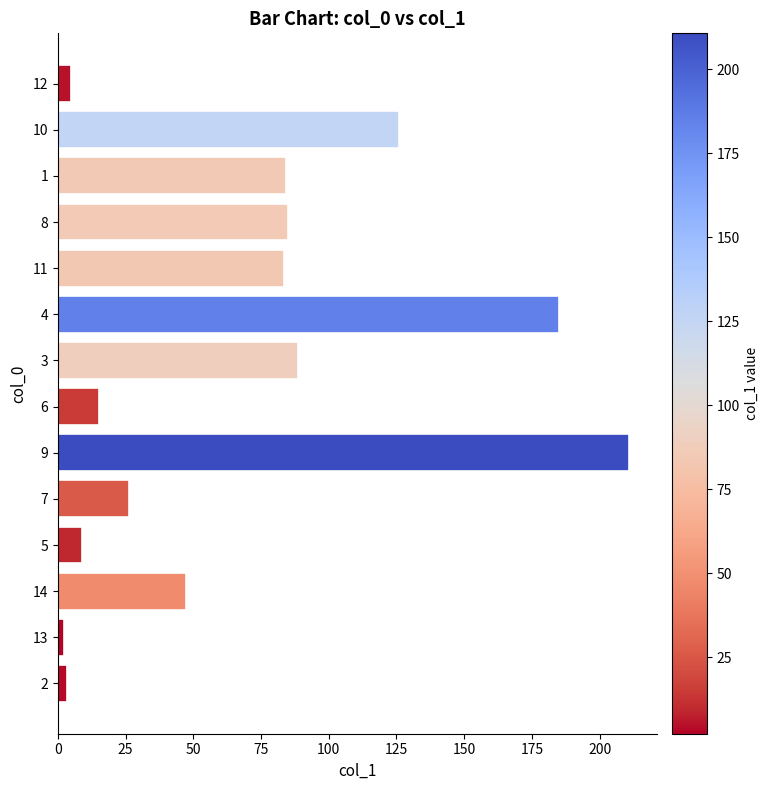

Approximately how many times larger is the value at 10 compared to 7?

4.8